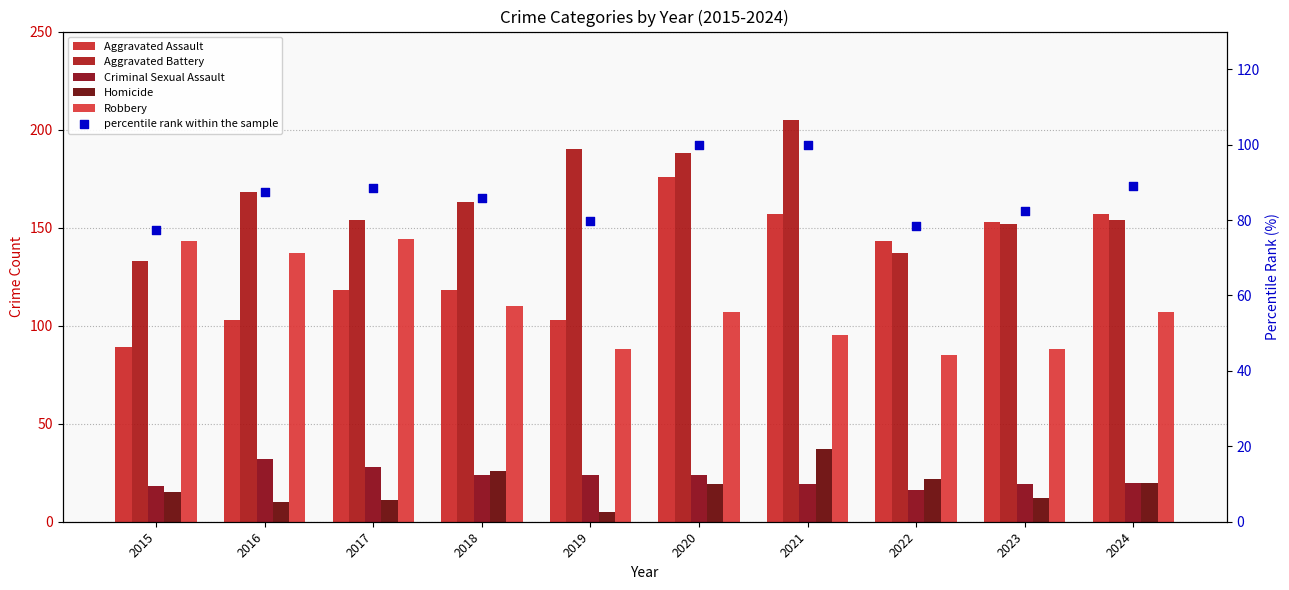

At how many categories does at least one series exceed 110?

10